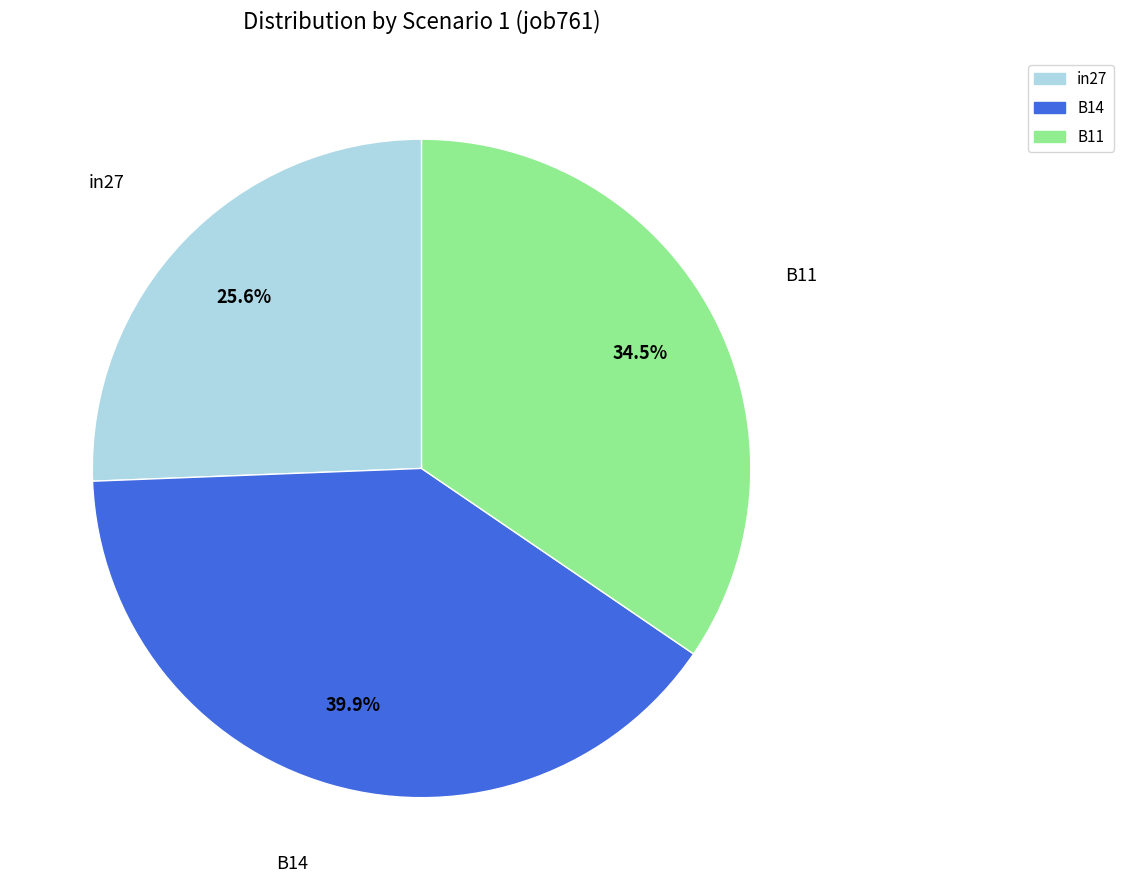

To the nearest percent, what percentage of the pie is in27?

26%